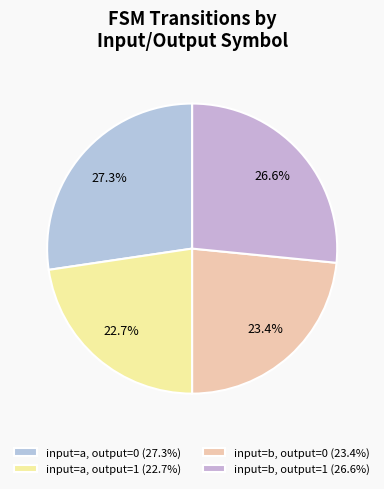

How many segments does this pie chart have?

4